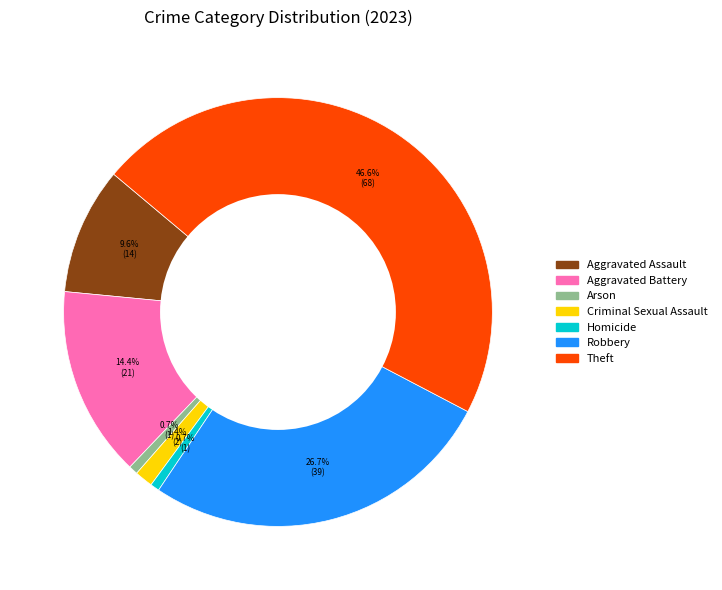

Is there a majority slice in this chart?

No